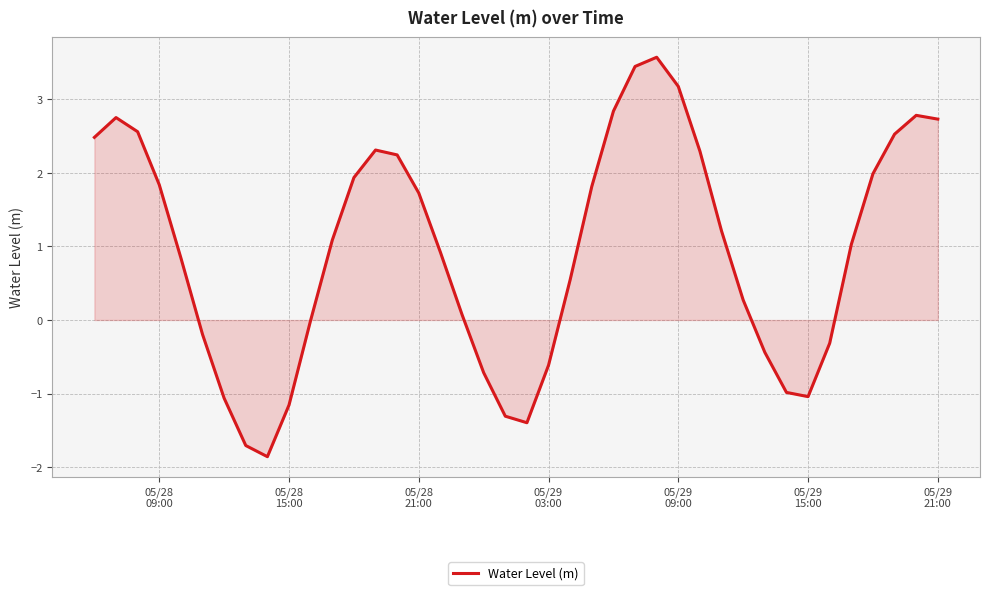

What is the difference between the maximum and minimum values?

5.4